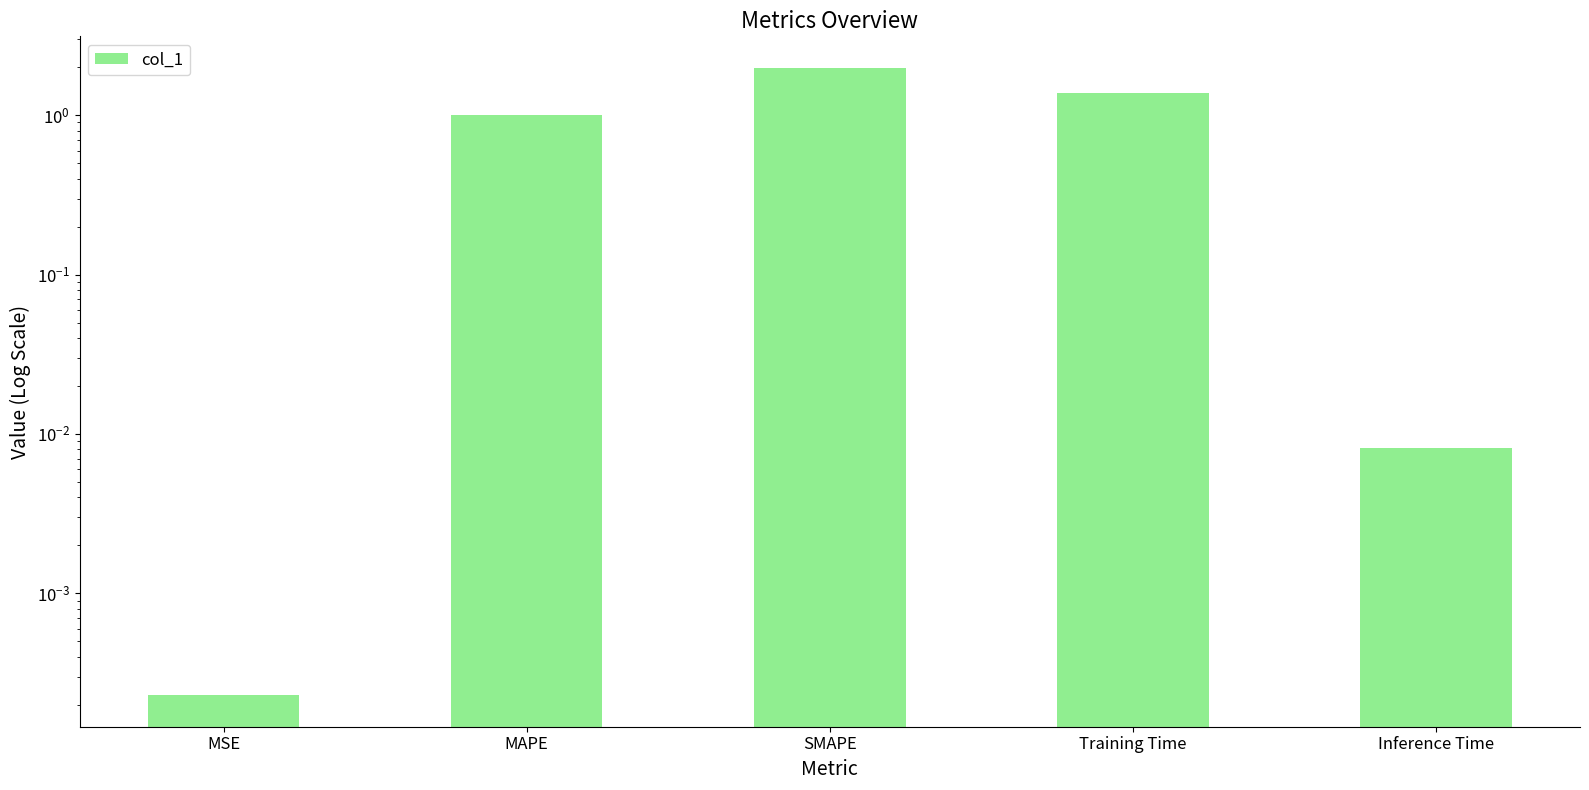

Which label corresponds to the largest value in the chart?

SMAPE